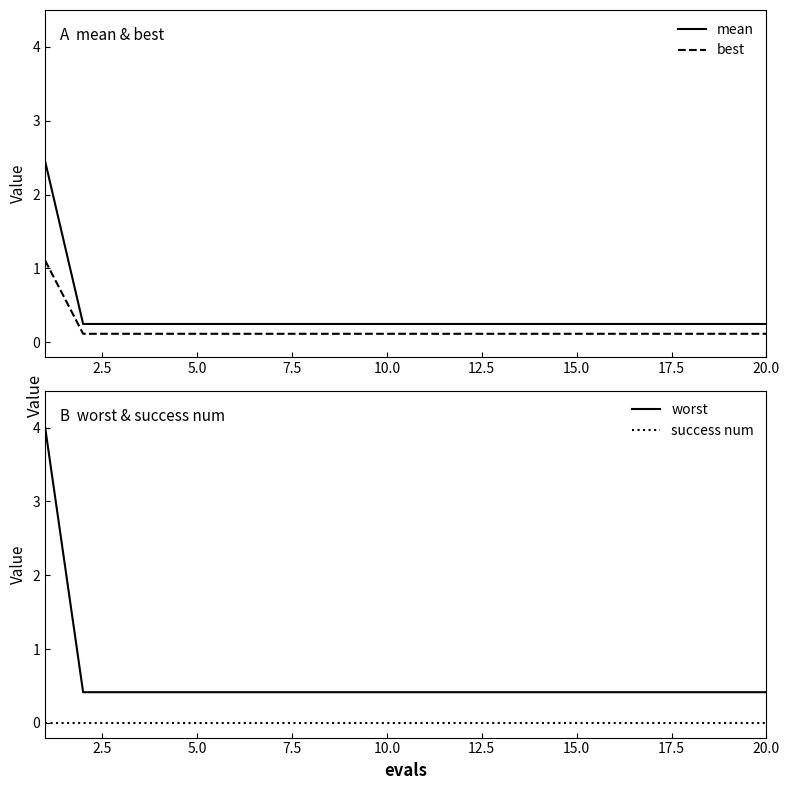

True or false: worst and best intersect in this chart.

False